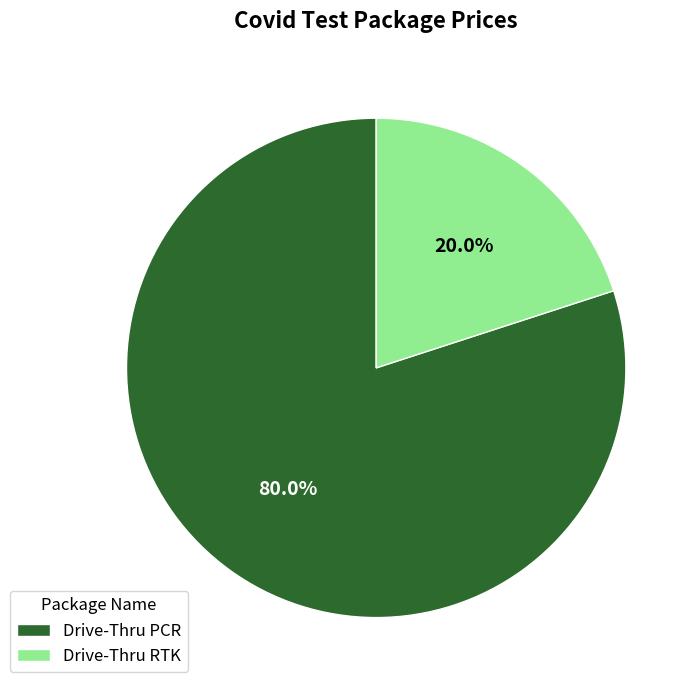

What is the largest slice in the pie chart?

Drive-Thru PCR